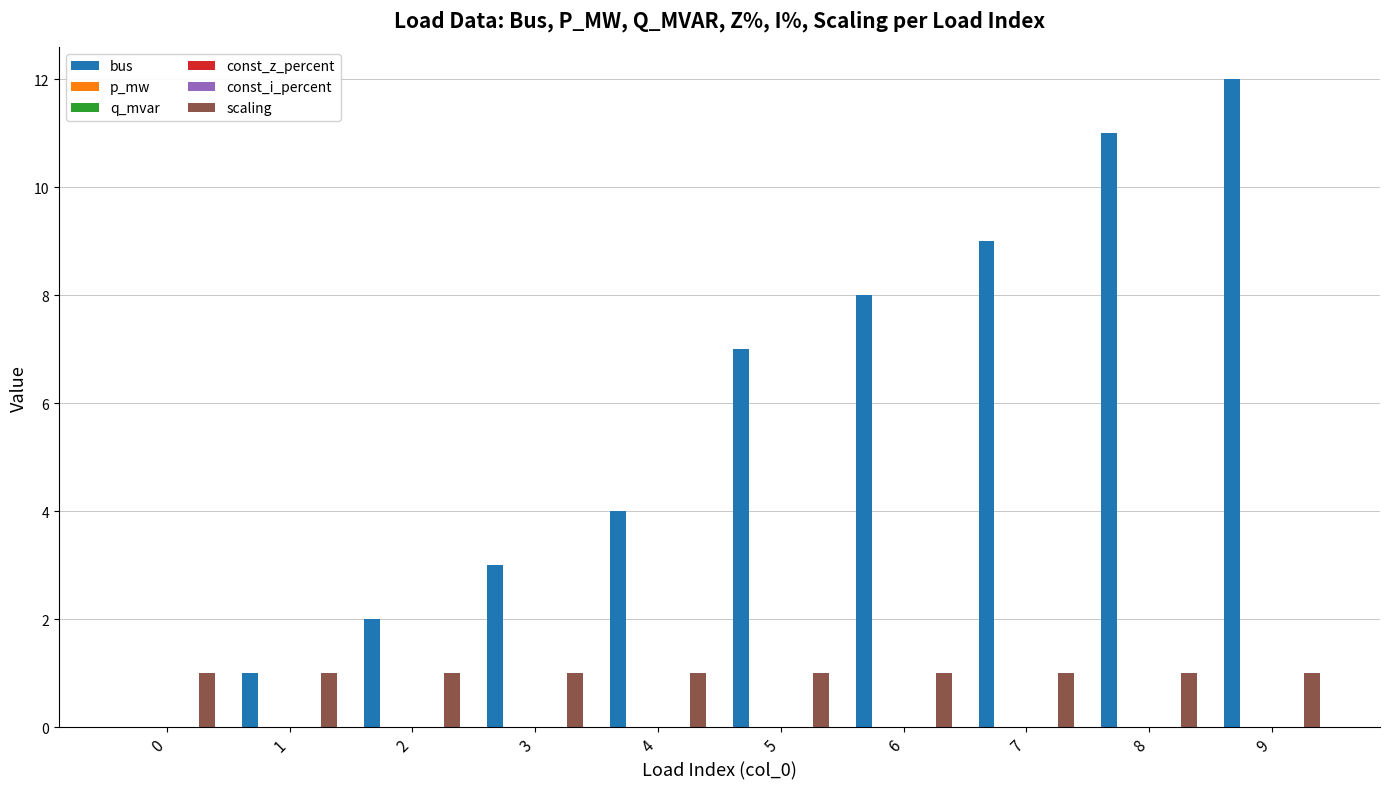

Between 8 and 9, which series saw the biggest shift?

bus